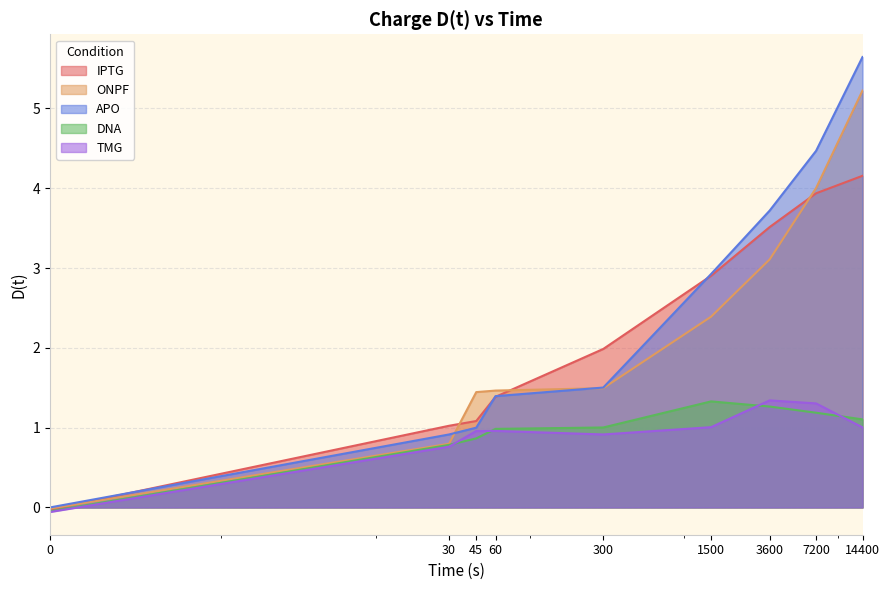

Rank the series at 45 from lowest to highest value.

DNA, TMG, APO, IPTG, ONPF